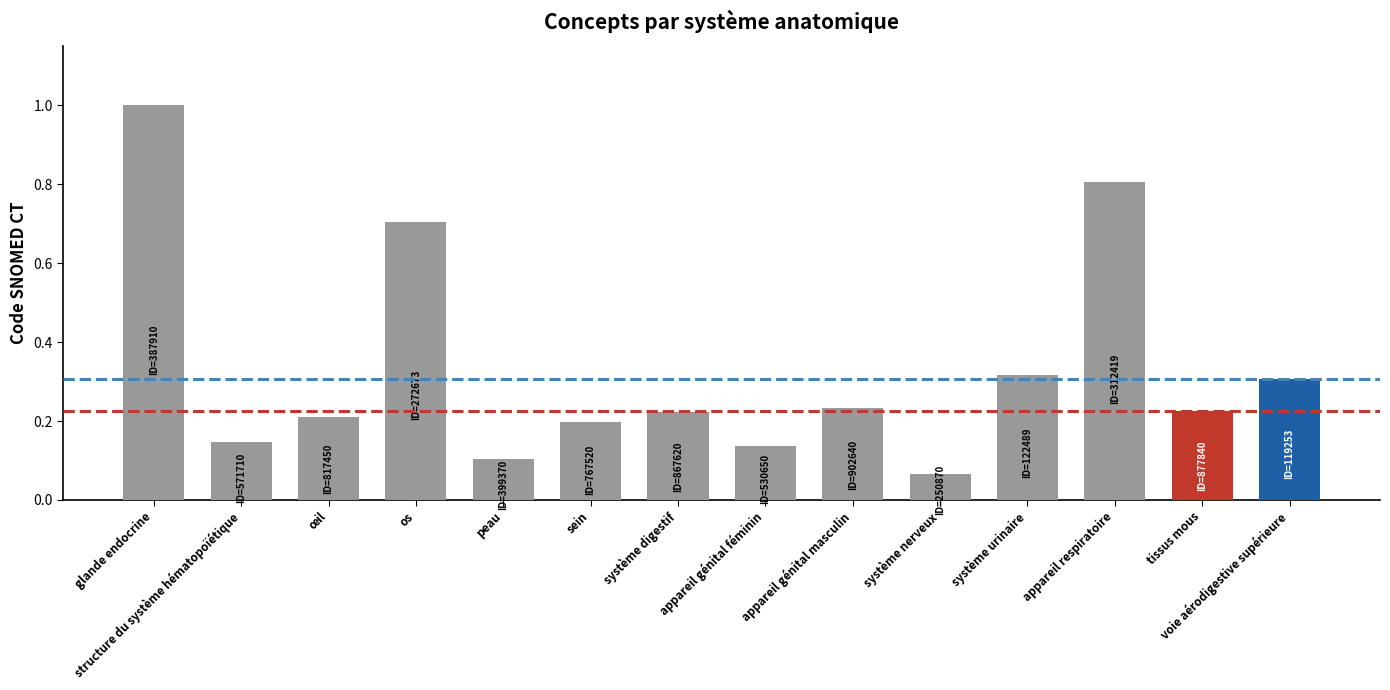

List the labels in order of value, largest first.

glande endocrine, appareil respiratoire, os, système urinaire, voie aérodigestive supérieure, appareil génital masculin, tissus mous, système digestif, œil, sein, structure du système hématopoïétique, appareil génital féminin, peau, système nerveux